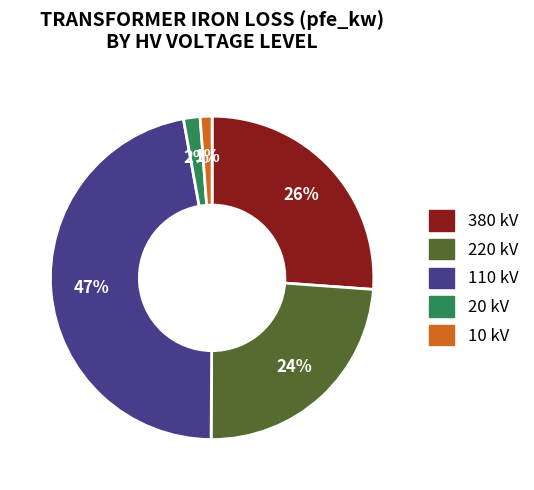

Which slice is the largest?

110